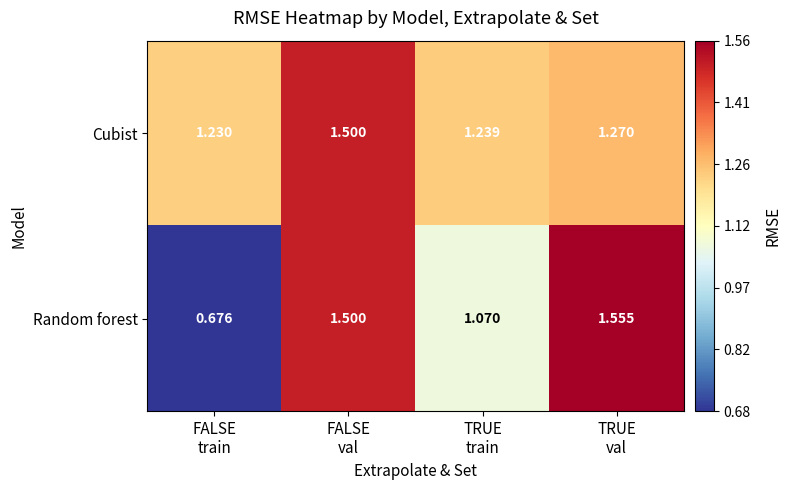

Which series has the largest range (max minus min)?

Random forest